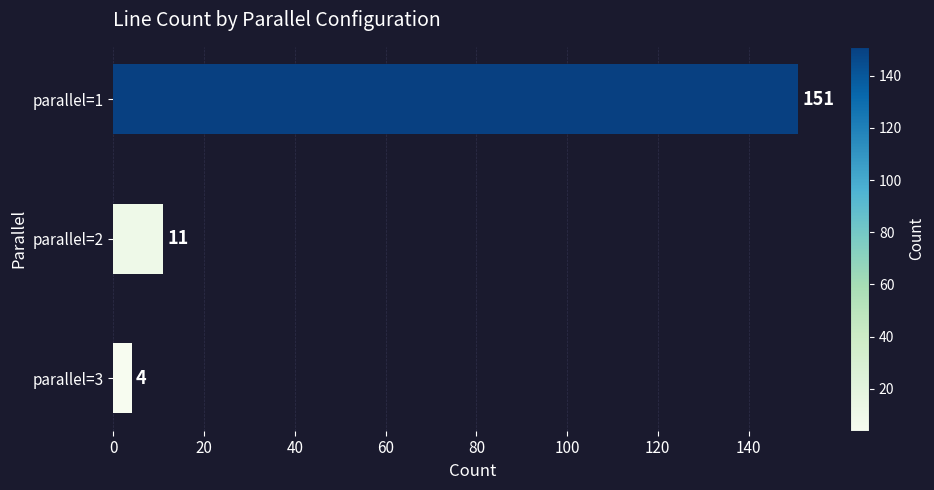

What is the value of the 1st bar from the top?

151